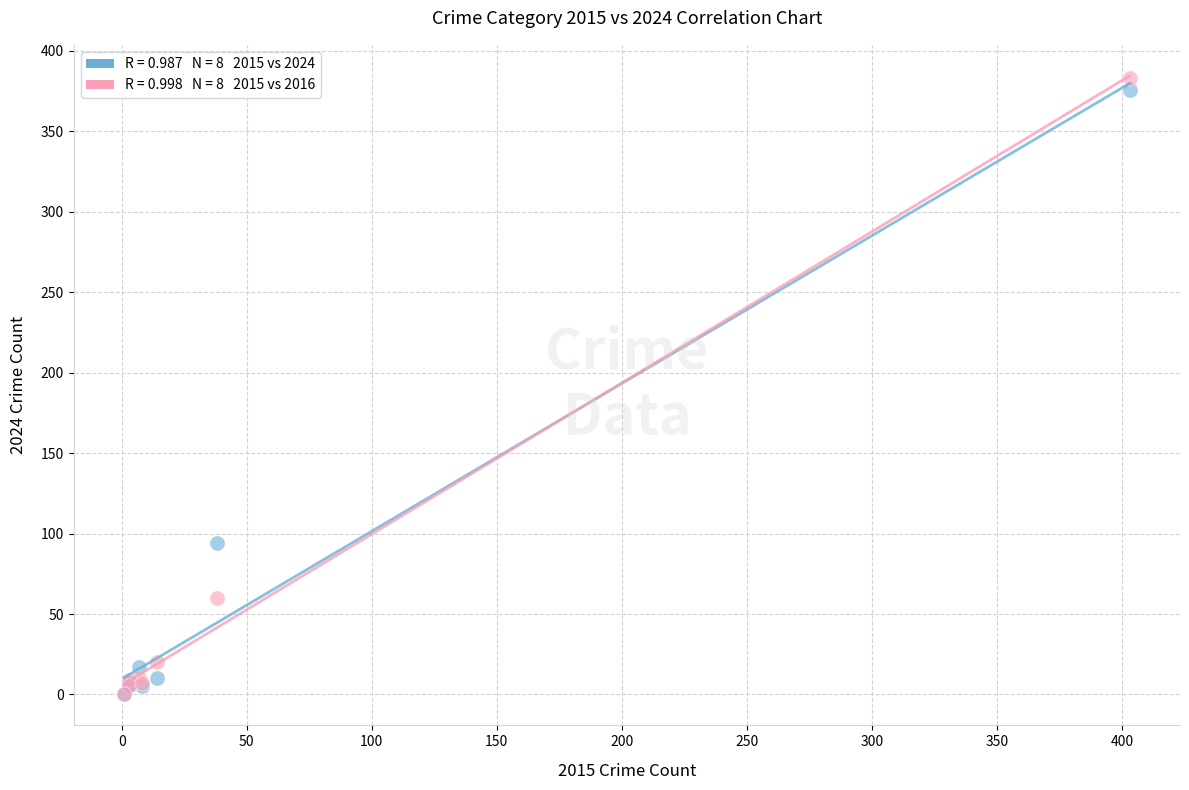

Across all series, what Y value is closest to 191?

94